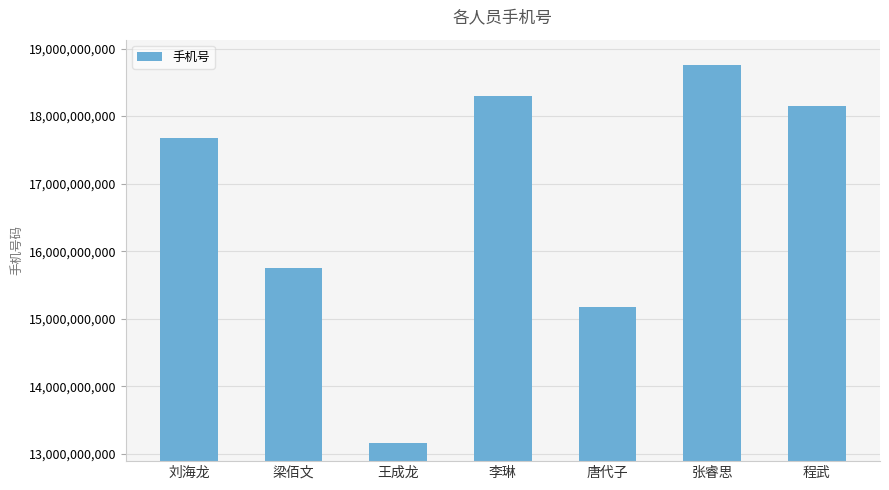

Does the chart contain stacked bars?

No